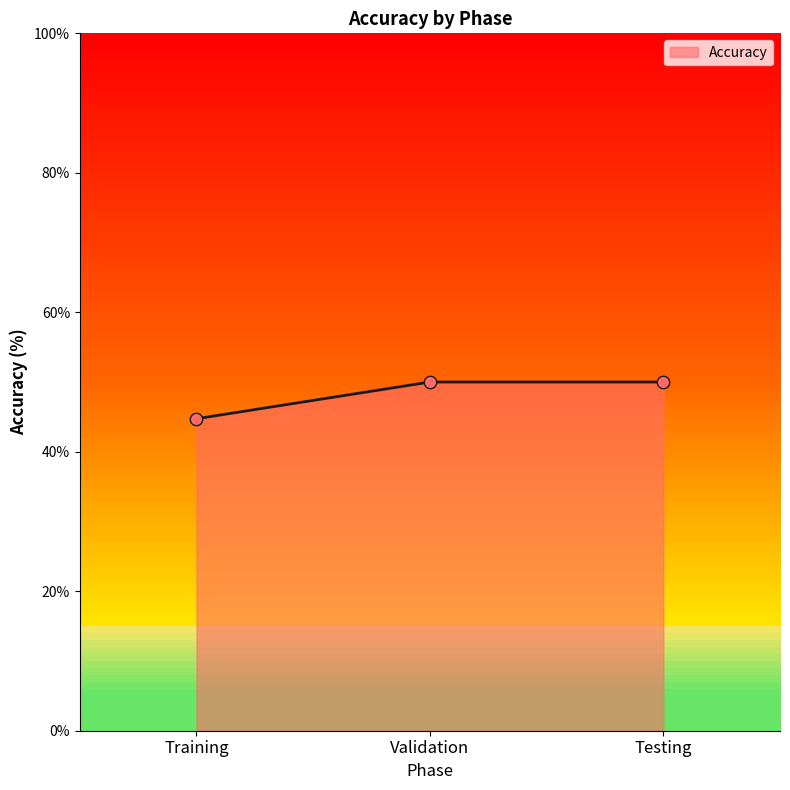

Between Training and Validation, which is larger?

Validation